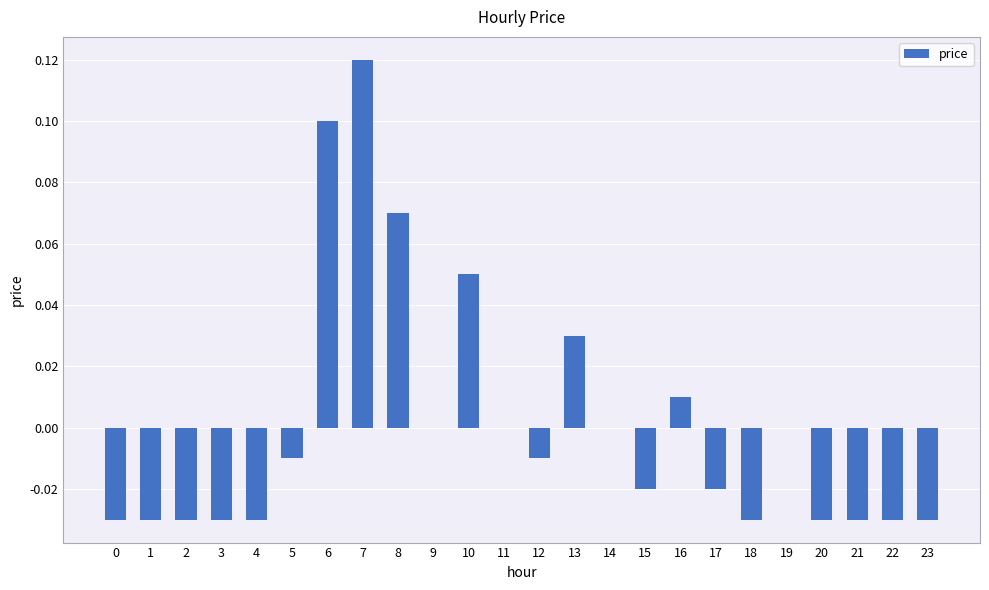

Which has a higher value, 5 or 22?

5